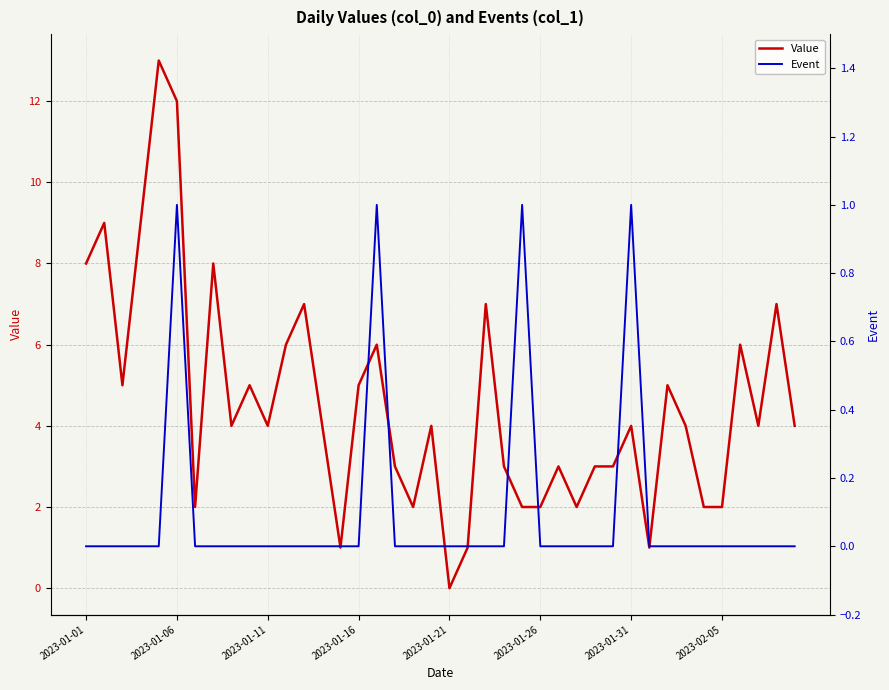

The Value series shows 0 at 21. True or false?

False